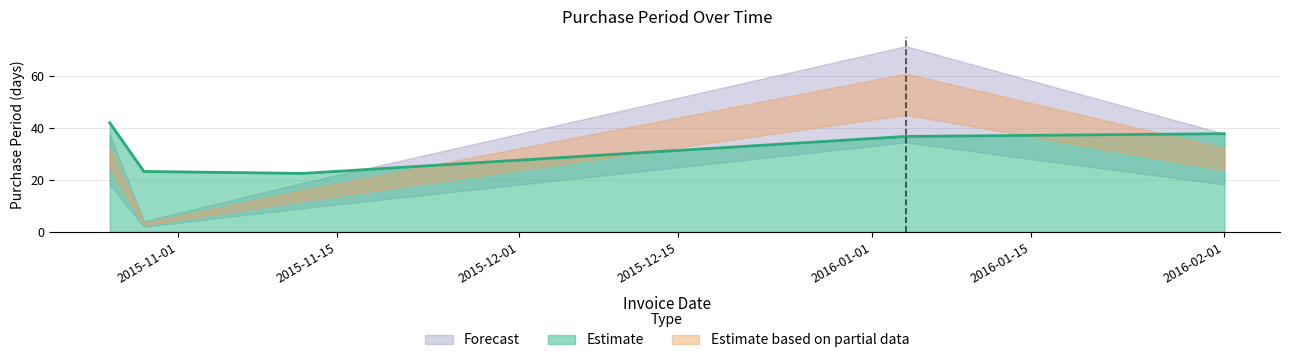

What position from the right is 2015-11-12?

3